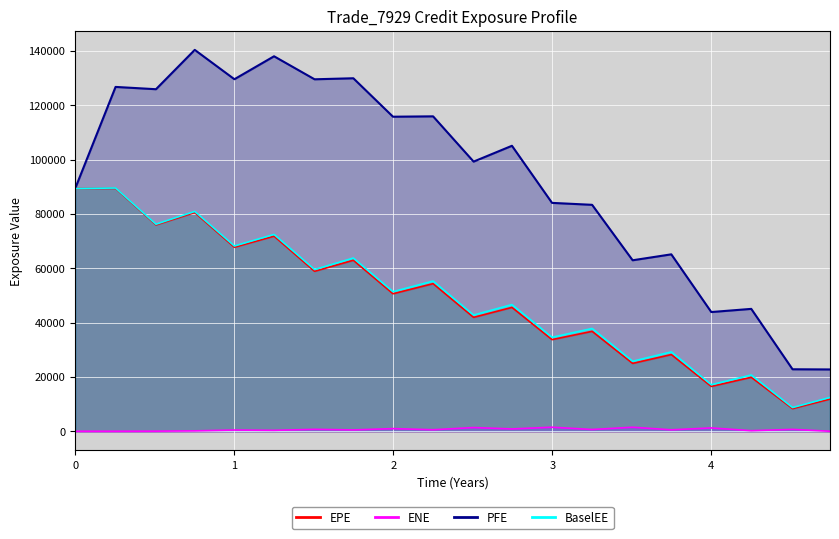

At which label does ENE first exceed 552?

1.50543